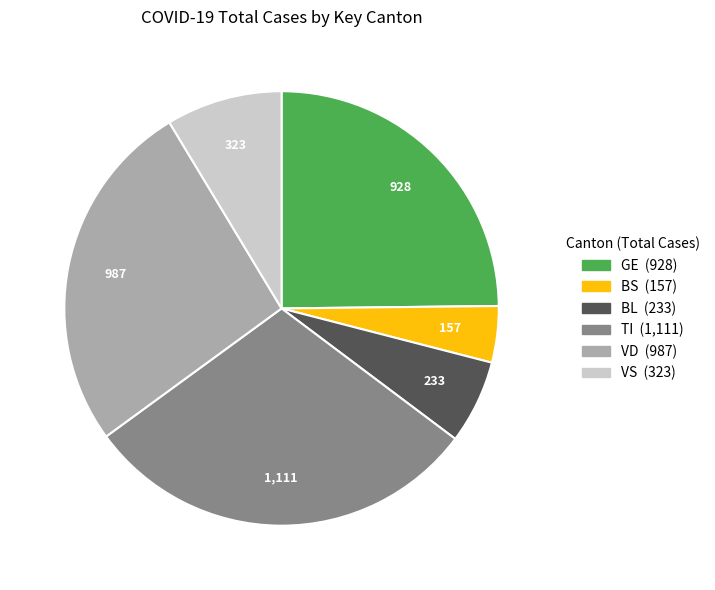

Which slice is the smallest?

BS